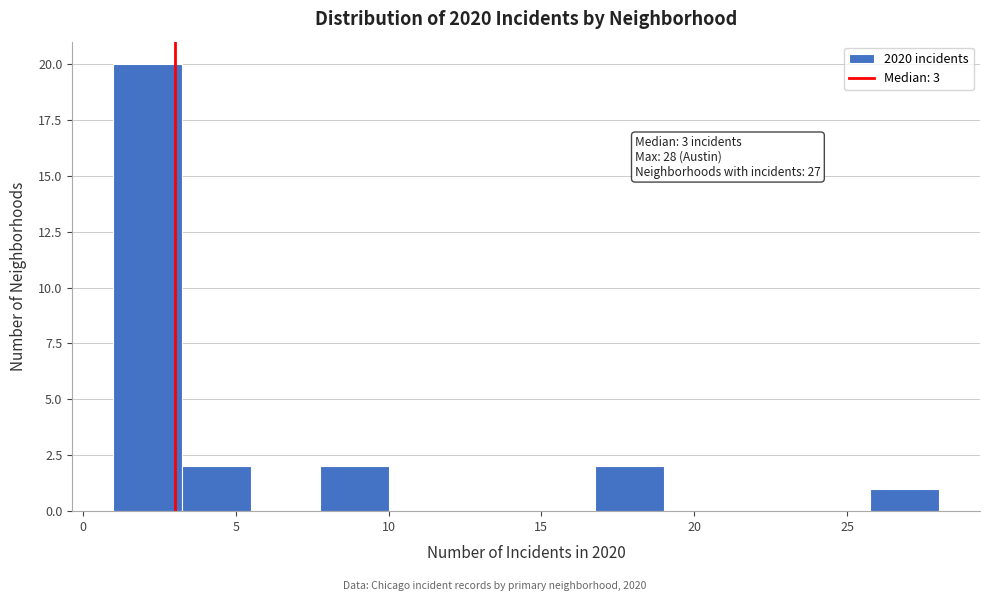

Which range on the x-axis has the tallest bar?

1.00 to 3.25